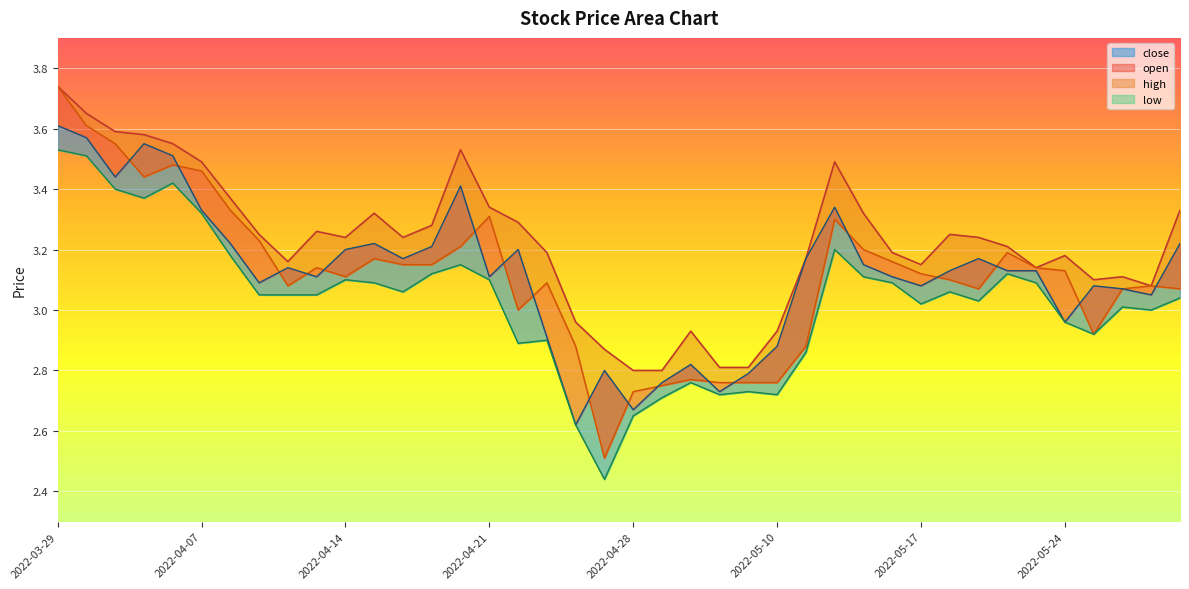

What is the highest value of the close series?

3.6